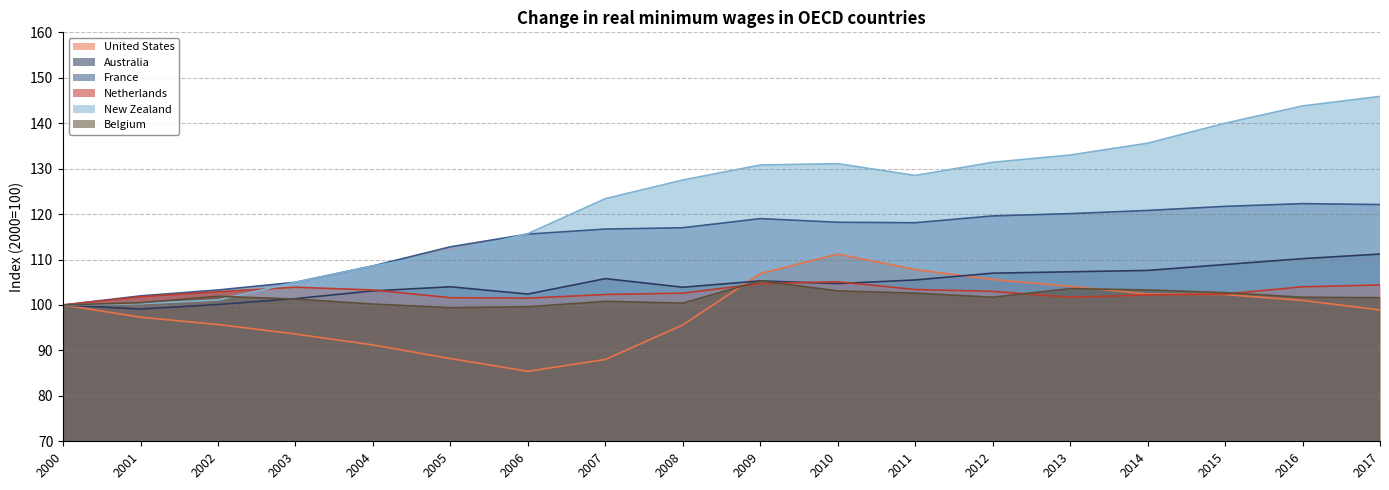

What is the difference between the maximum and minimum values in the France series?

22.3